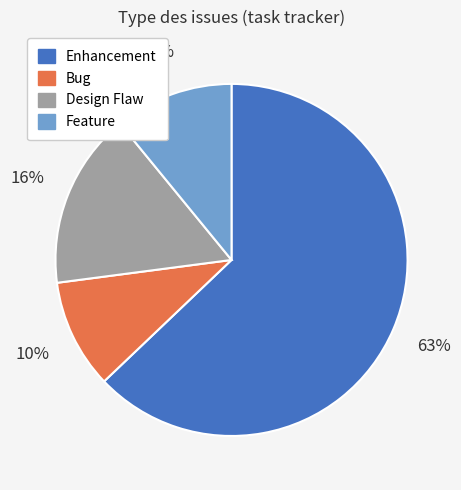

Which has a higher value, Enhancement or Design Flaw?

Enhancement